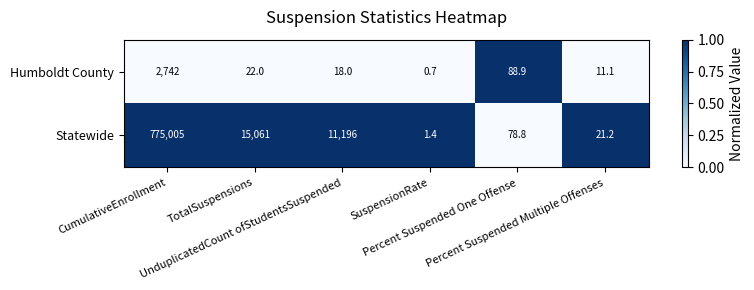

What is the smallest value displayed?

0.7